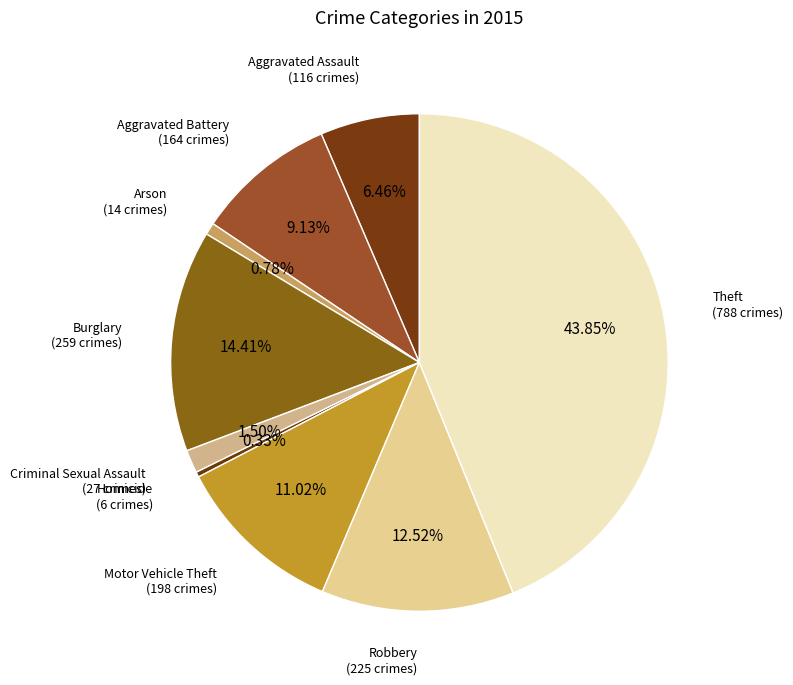

Is there a majority slice in this chart?

No